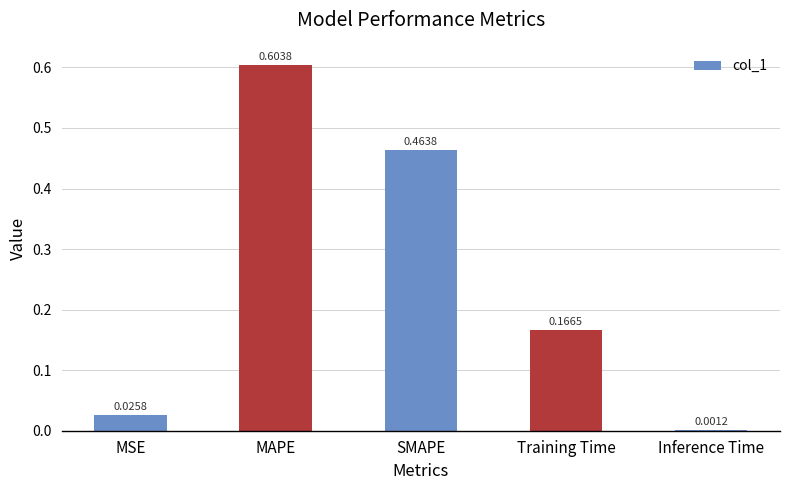

At which label is the value closest to 0?

Inference Time